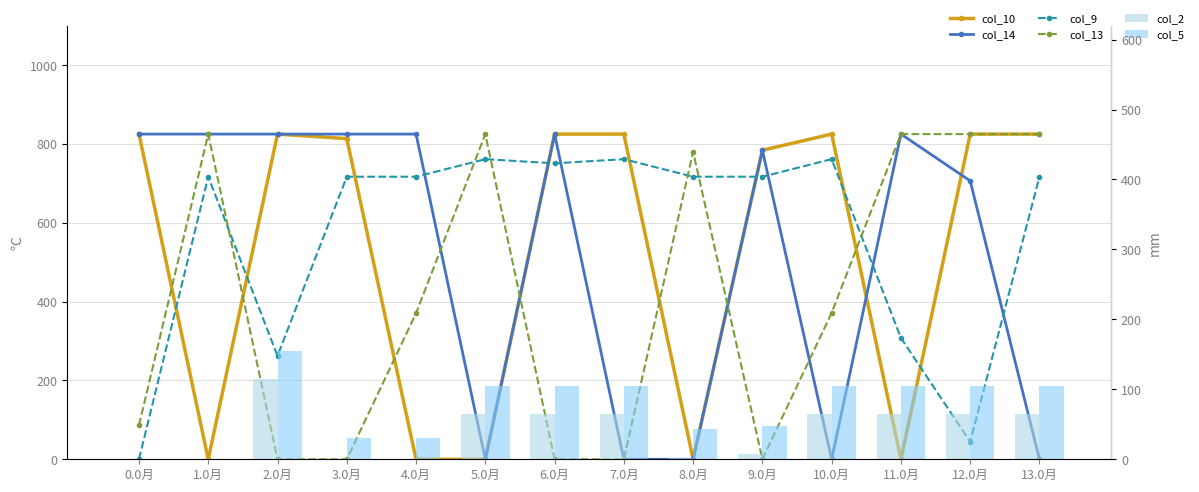

Rank the categories by col_9 value from highest to lowest.

10.0月, 5.0月, 7.0月, 6.0月, 1.0月, 3.0月, 4.0月, 8.0月, 9.0月, 13.0月, 11.0月, 2.0月, 12.0月, 0.0月